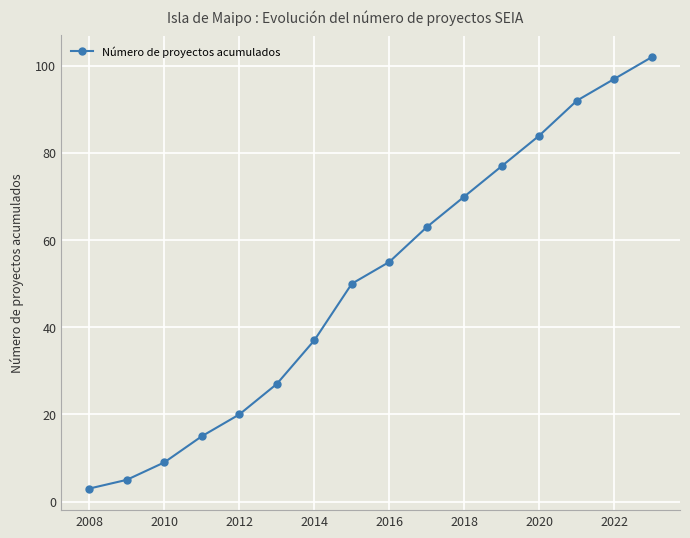

What is the sum of all values?

806